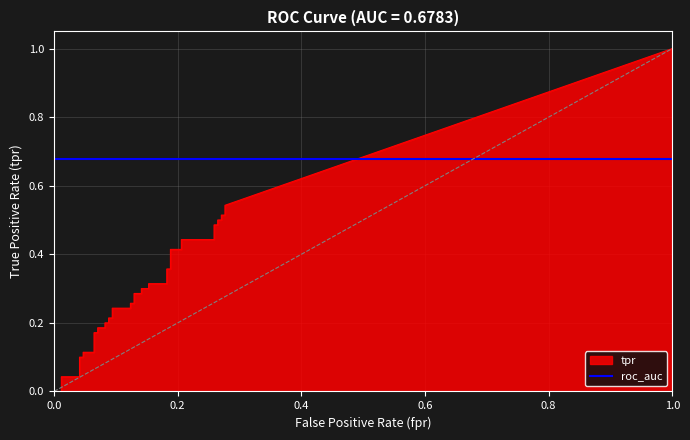

Count the number of categories in the chart.

40